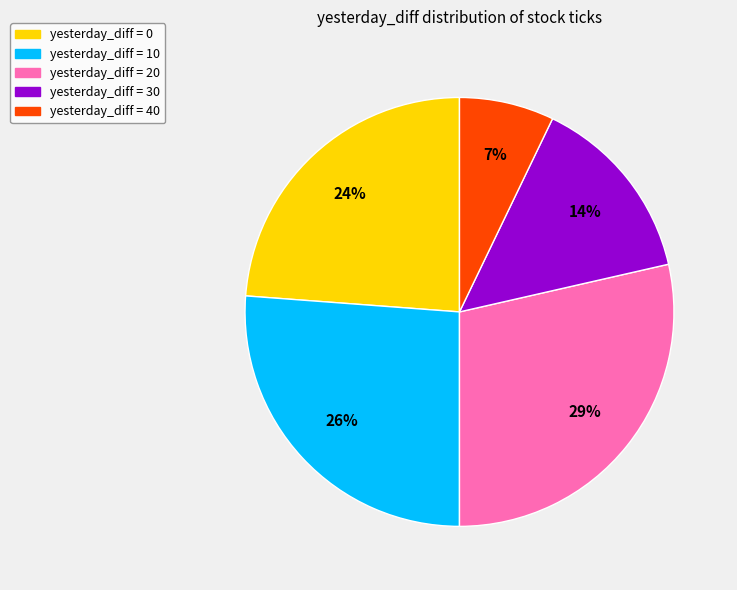

To the nearest percent, what is the average slice percentage?

20%